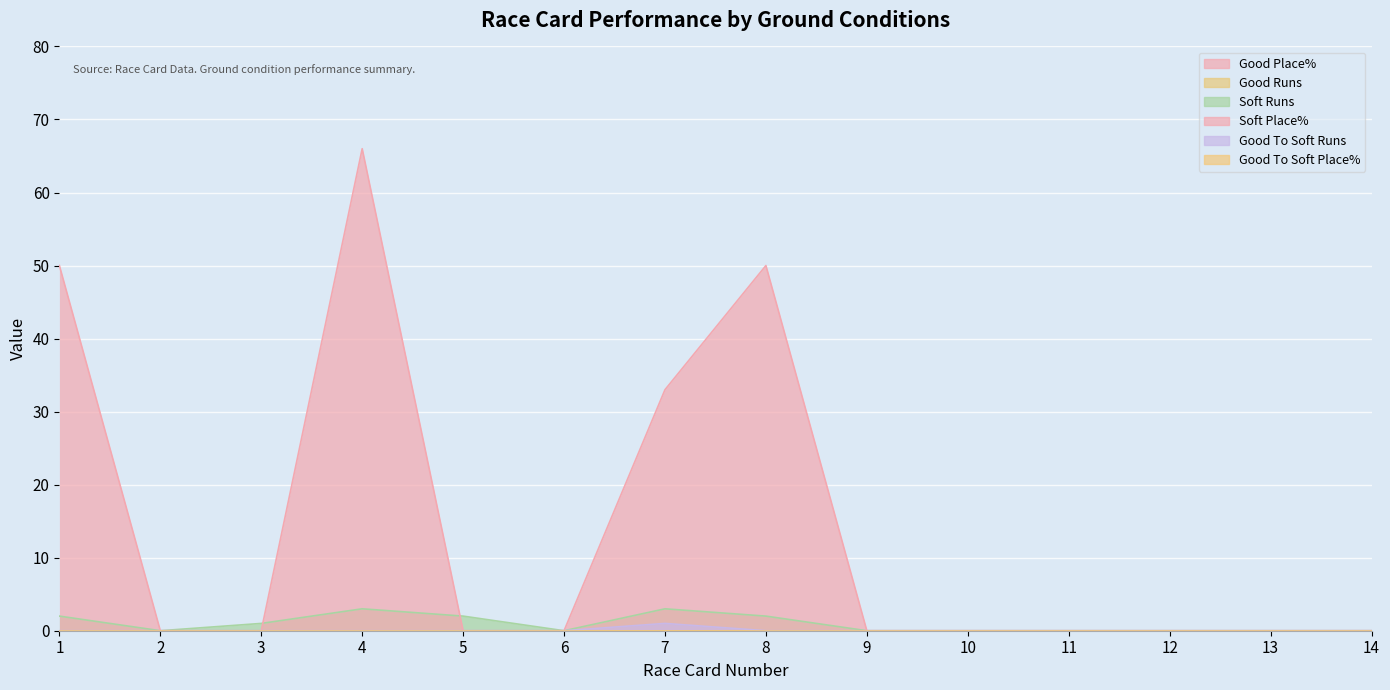

At how many categories does at least one series exceed 37?

3